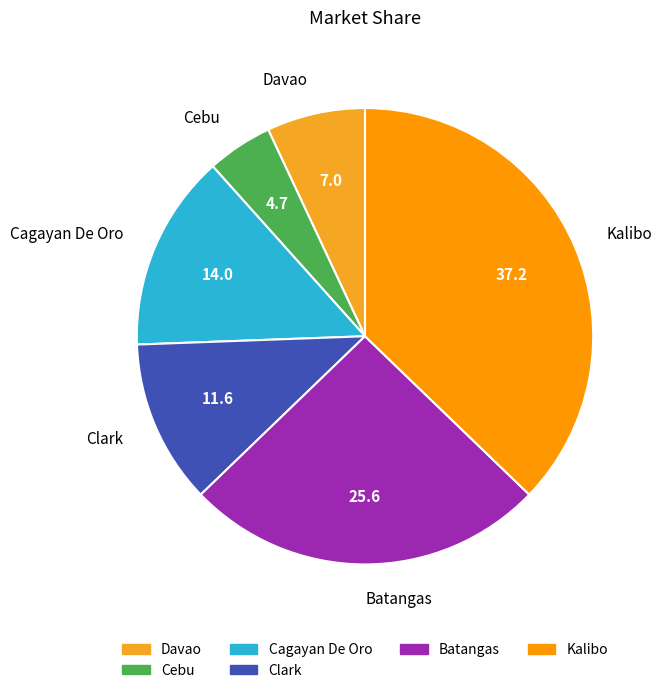

Combined, do Kalibo and Clark account for over 50%?

No